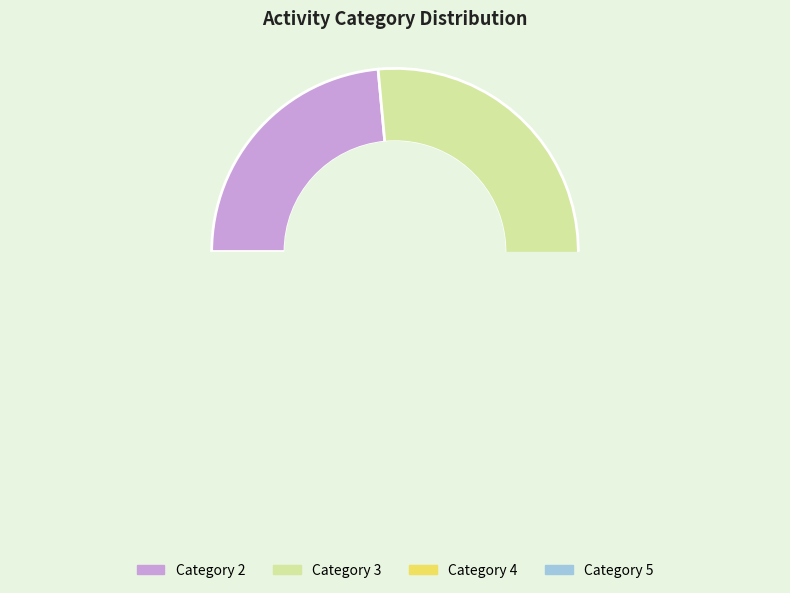

Is there any slice that represents more than half of the pie?

No